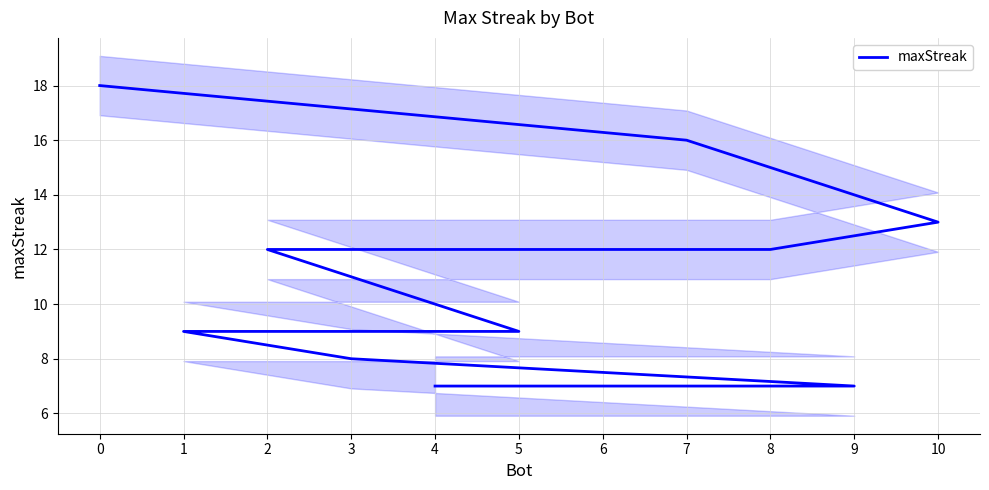

How many distinct data groups are displayed?

1